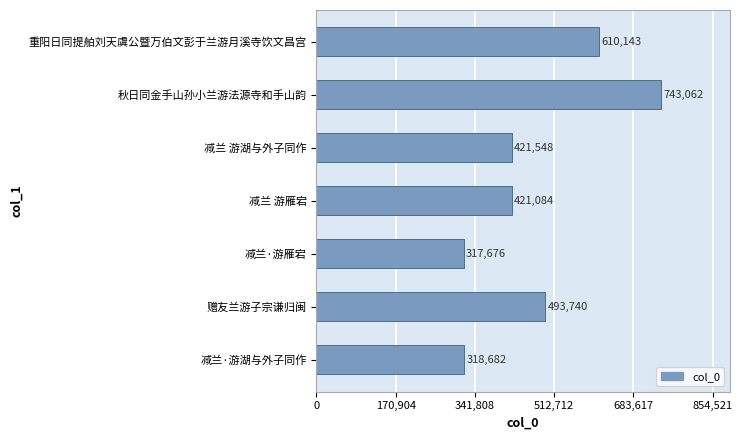

List the labels in order of value, smallest first.

减兰·游雁宕, 减兰·游湖与外子同作, 减兰 游雁宕, 减兰 游湖与外子同作, 赠友兰游子宗谦归闽, 重阳日同提舶刘天虞公暨万伯文彭于兰游月溪寺饮文昌宫, 秋日同金手山孙小兰游法源寺和手山韵